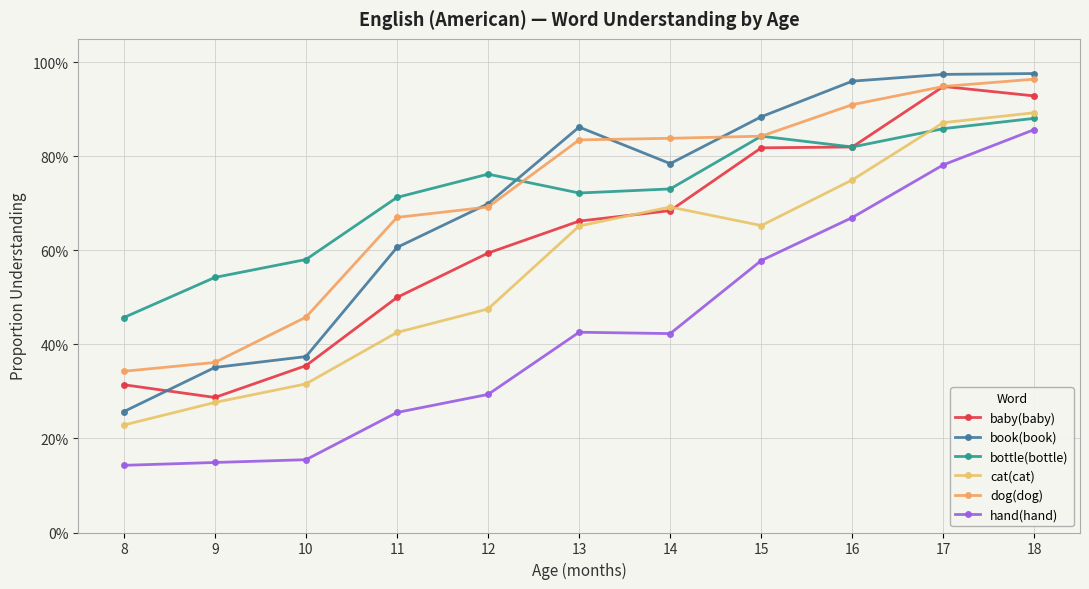

Between 15 and 17, which series saw the biggest shift?

cat(cat)